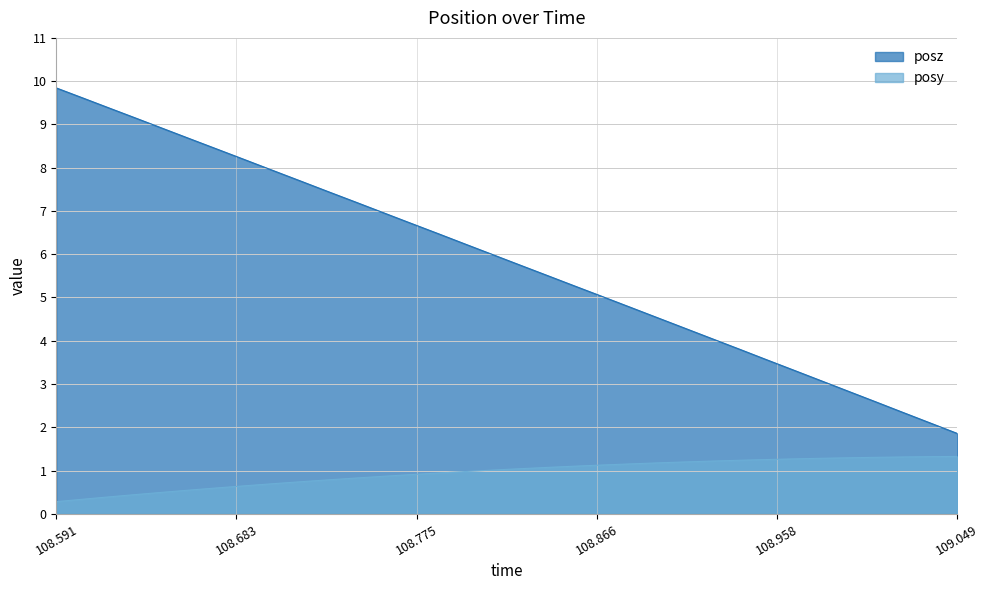

What are all the series names shown in the legend?

posz, posy